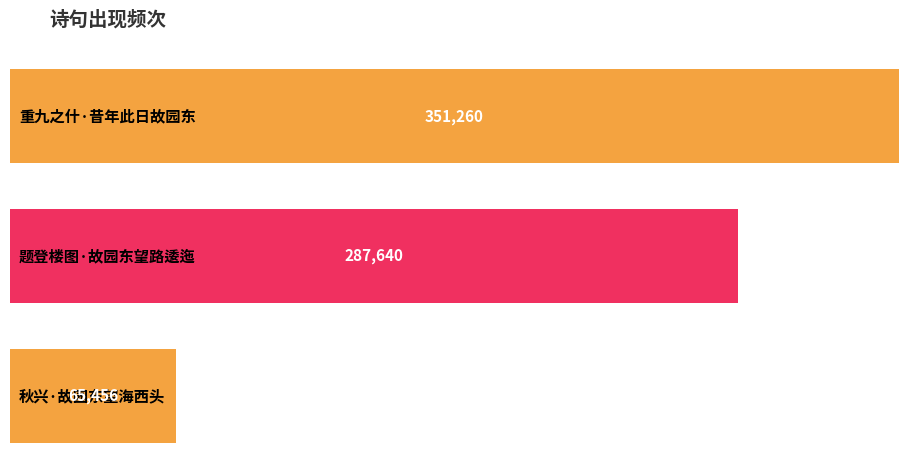

Reading left to right, transcribe all the data shown in this chart.

重九之什·昔年此日故园东=351260	题登楼图·故园东望路逶迤=287640	秋兴·故园东望海西头=65456